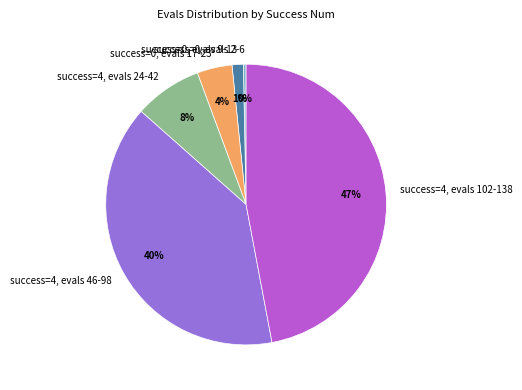

Is the sum of success=4, evals 24-42 and success=4, evals 46-98 greater than half?

No